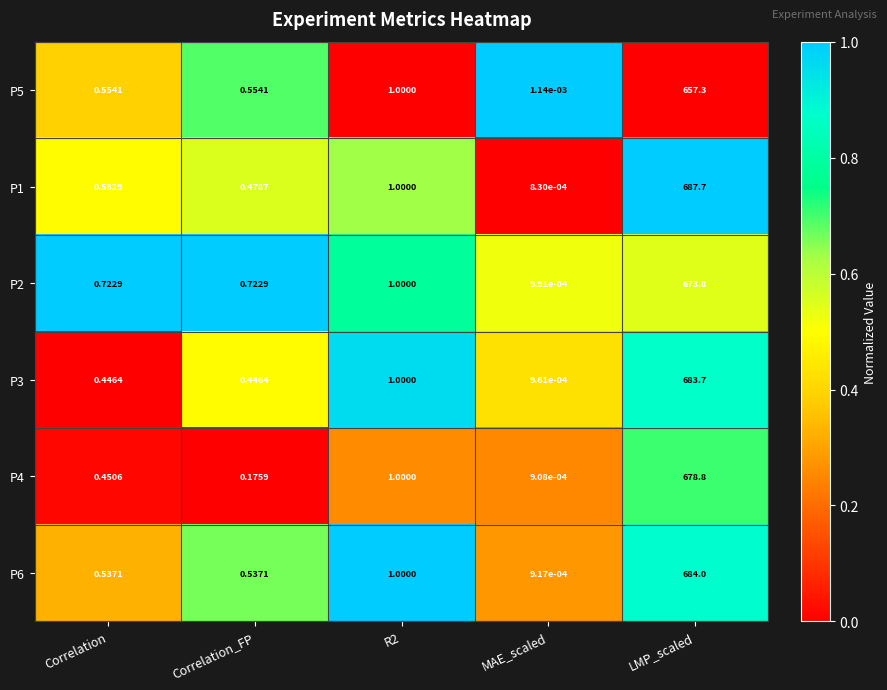

List the series in order of their peak value, highest first.

P1, P6, P3, P4, P2, P5